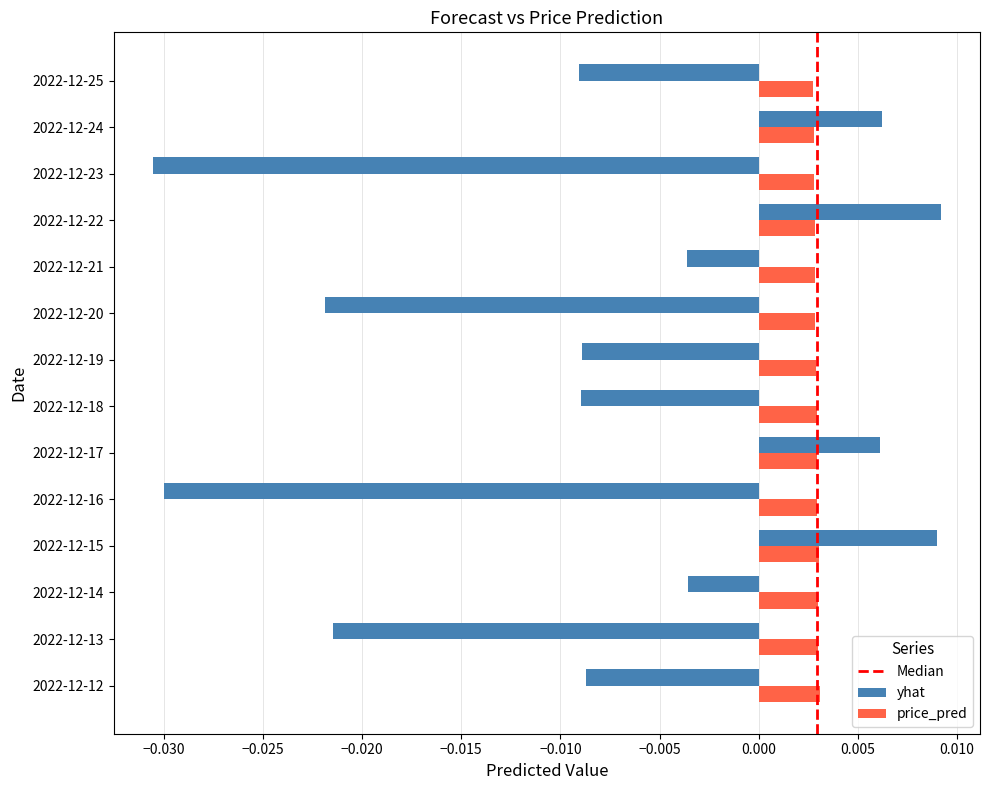

Count the number of data series in this chart.

2